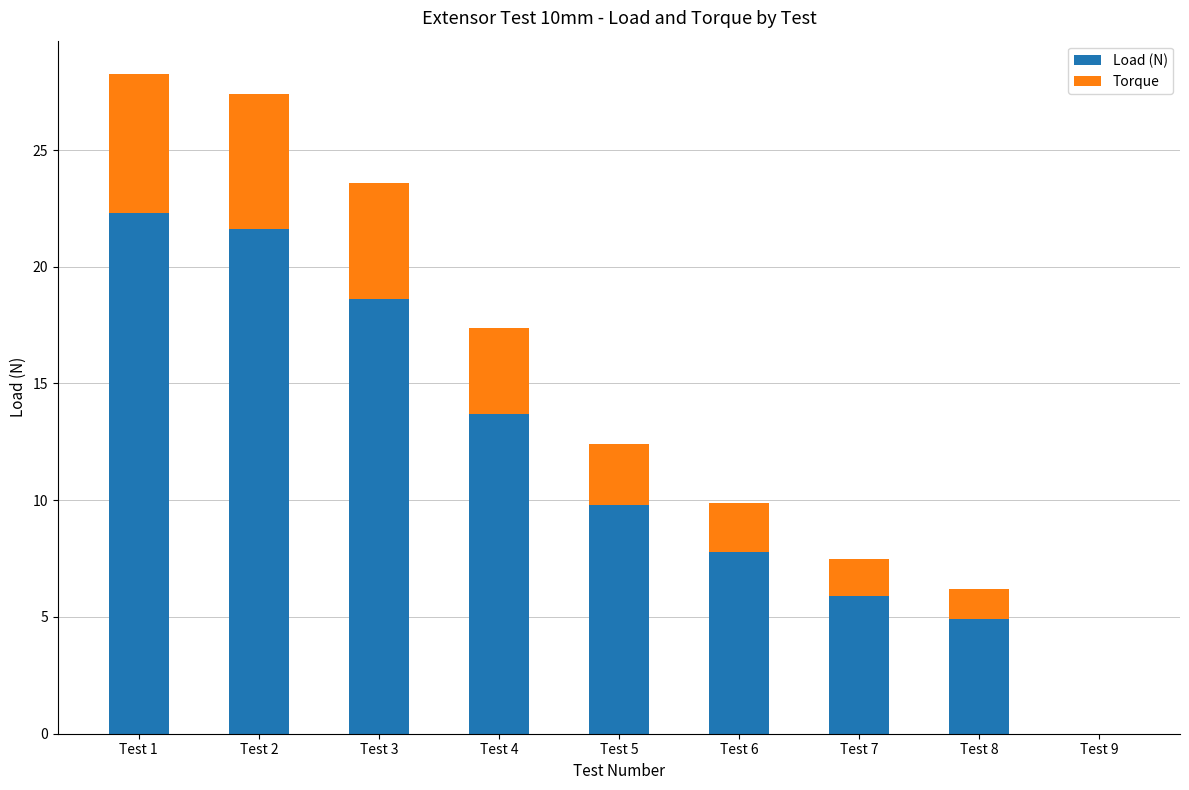

Read the Load (N) value at Test 3.

18.6